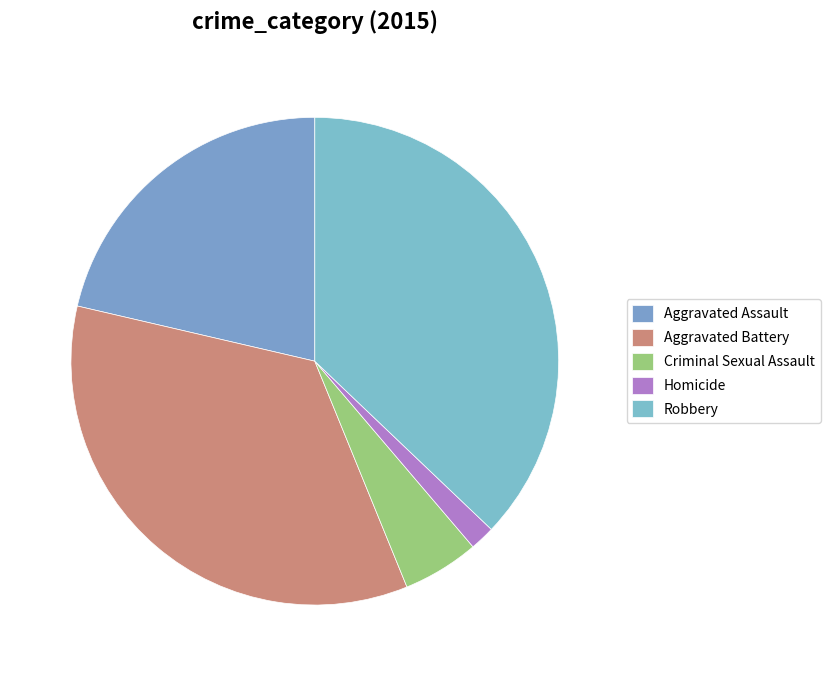

Do Robbery and Homicide together represent more than half of the pie?

No